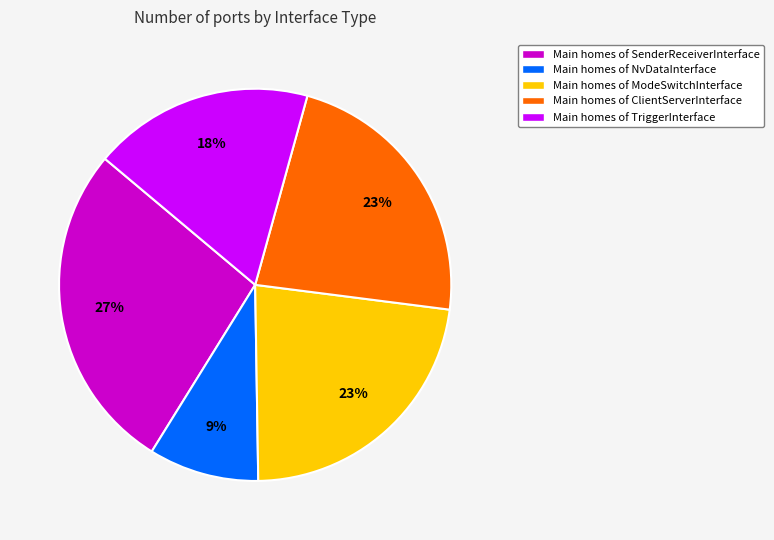

To the nearest percent, what is the difference between the largest and smallest slice percentages?

18%